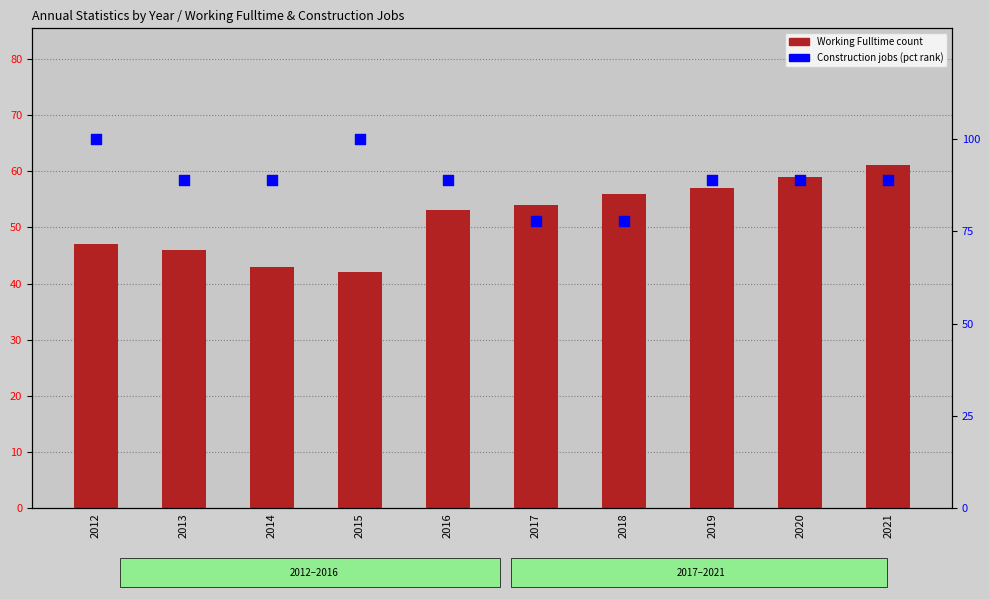

Is the value of JobsConstruction (pct) at 2019 greater than the value of Working Fulltime at 2019?

Yes